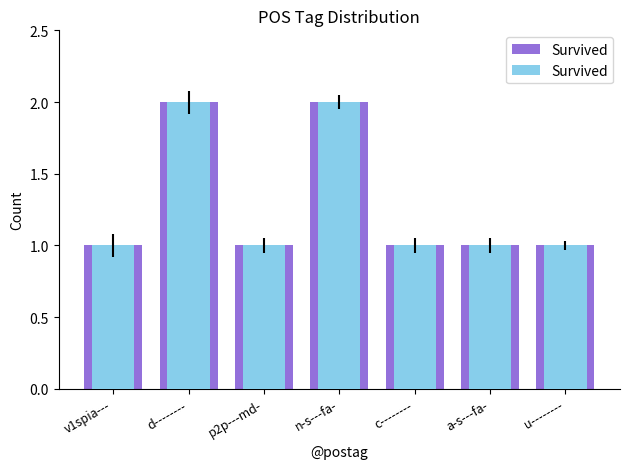

Reading left to right, what are all the values shown in this chart?

1	2	1	2	1	1	1